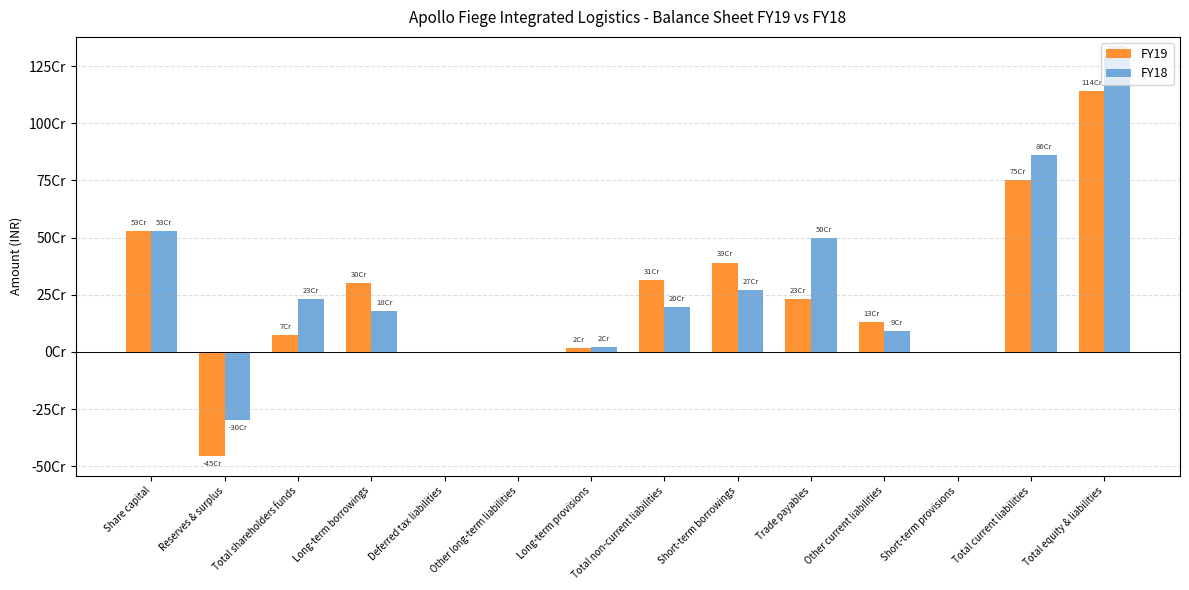

What is the difference between the FY19 values at Total non-current liabilities and Long-term borrowings?

15102308